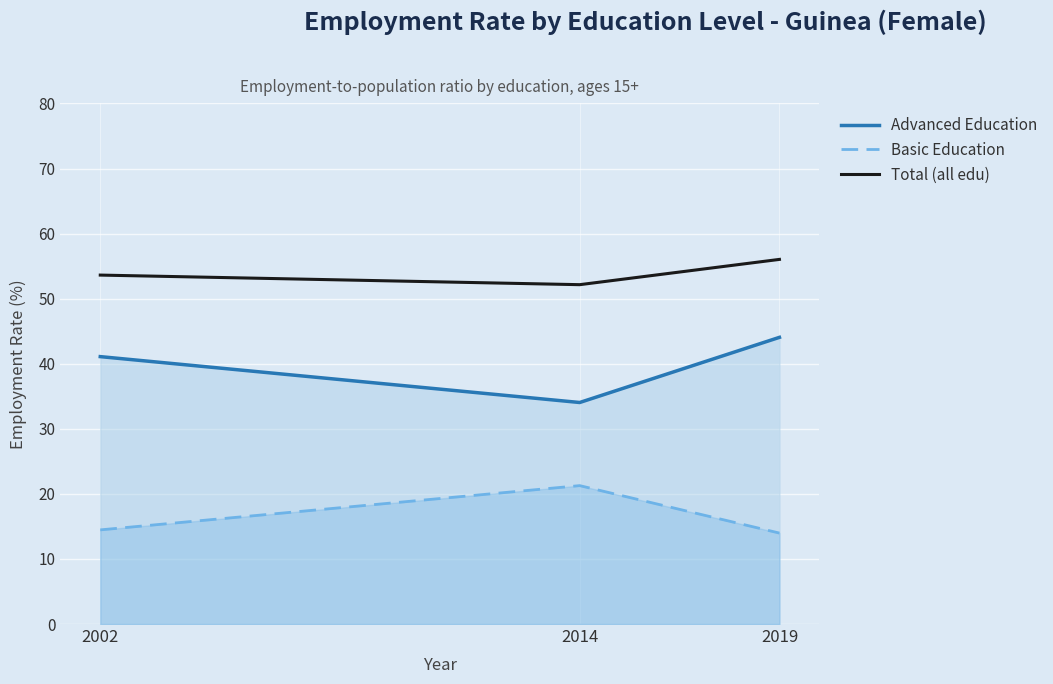

How many categories are shown in the chart?

3